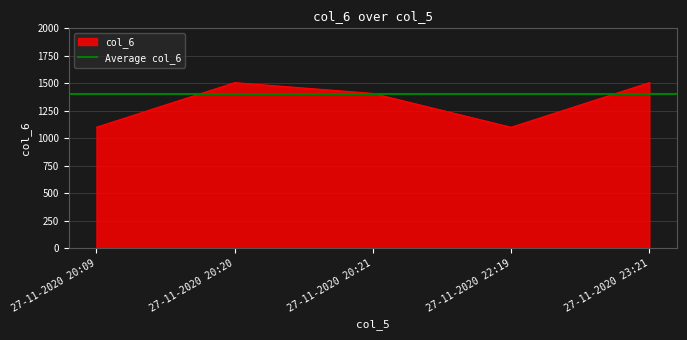

What is the value of the 4th point from the left?

1100